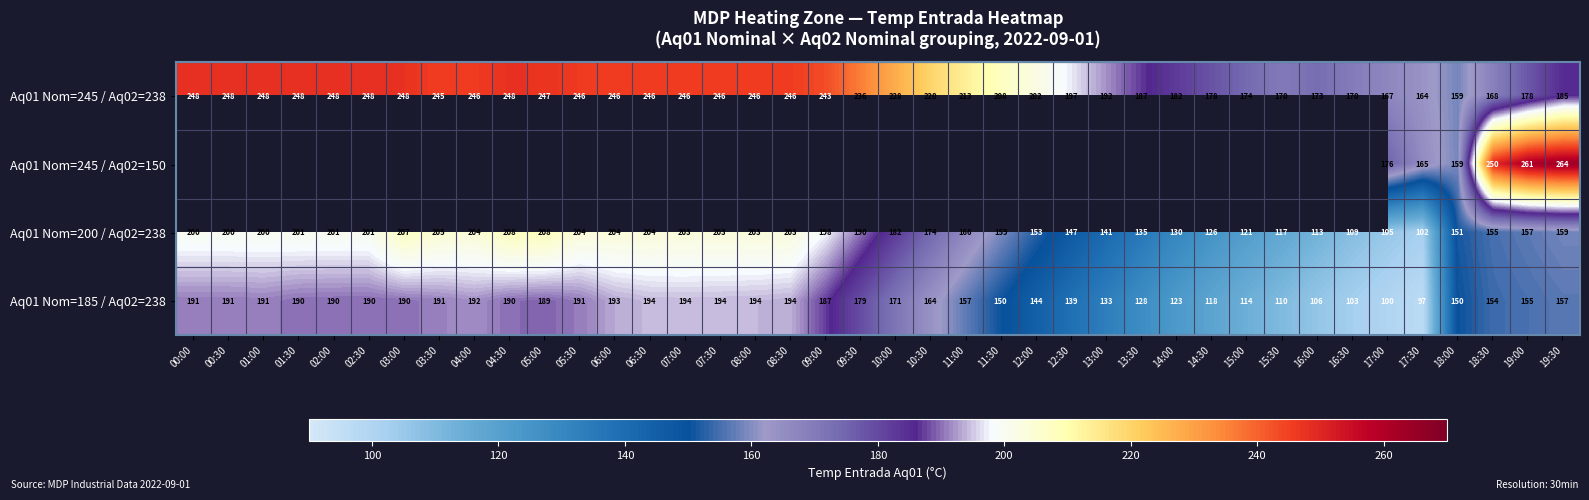

The Aq01 Nom=245 / Aq02=238 series shows 69.6 at 18:30. True or false?

False